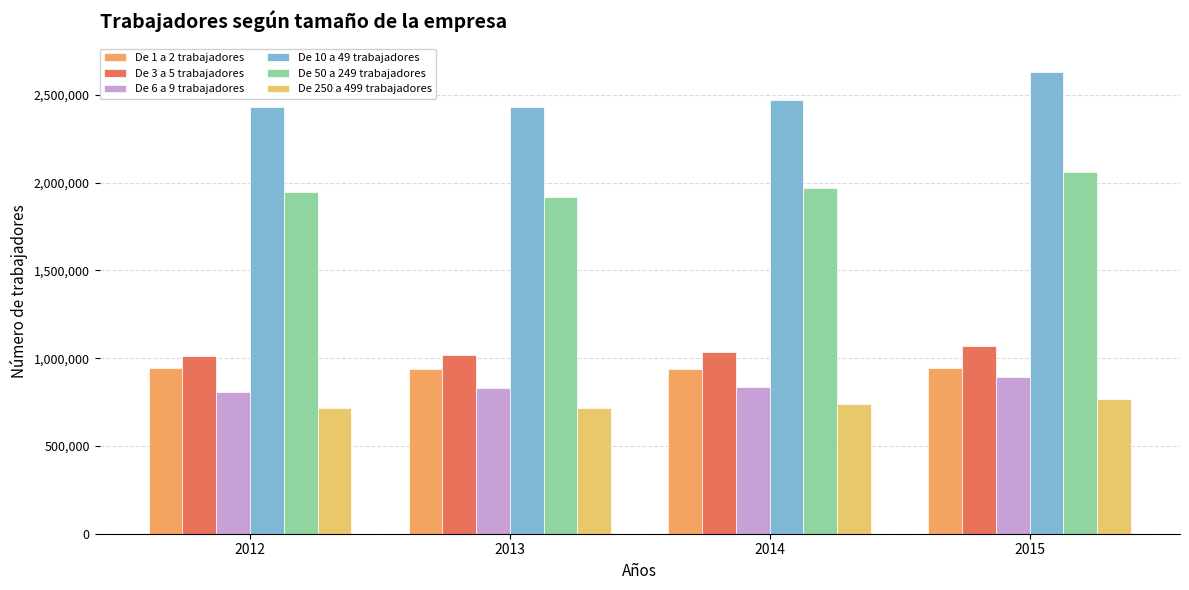

How many data points in De 6 a 9 trabajadores are less than 833359?

2